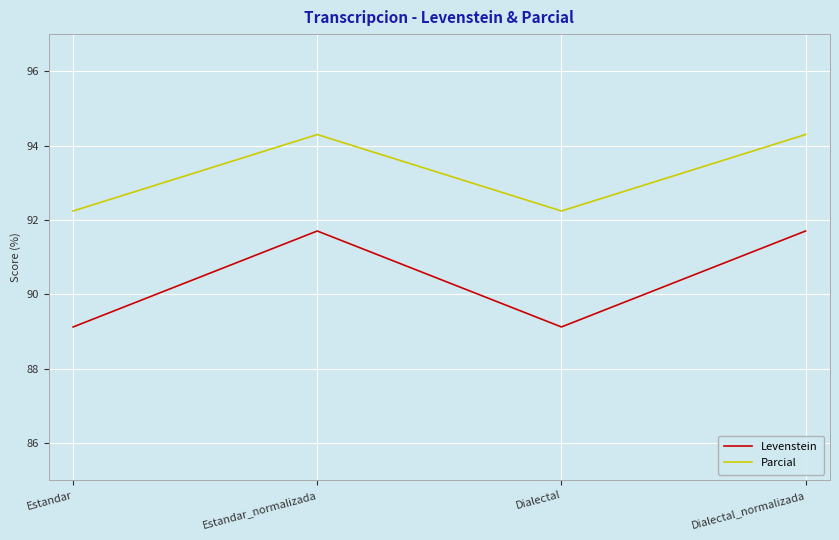

What is the difference between the highest and lowest values at Dialectal?

3.1